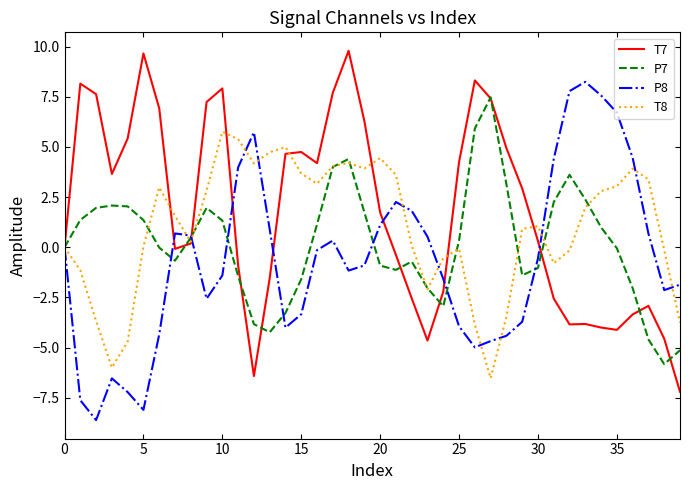

List the series in order of their overall mean, highest first.

T7, T8, P7, P8